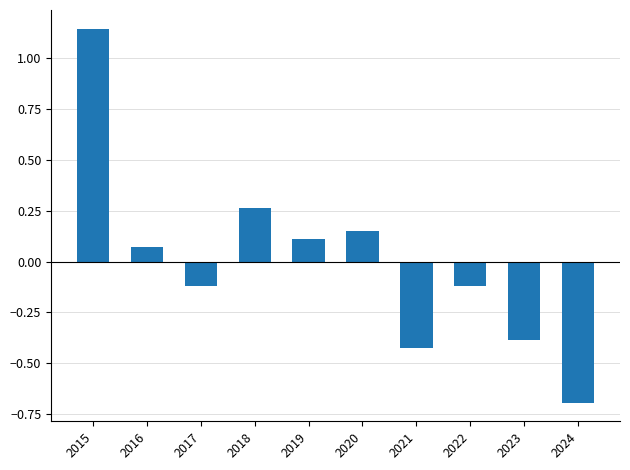

At which category does the chart reach its minimum across all series?

2024